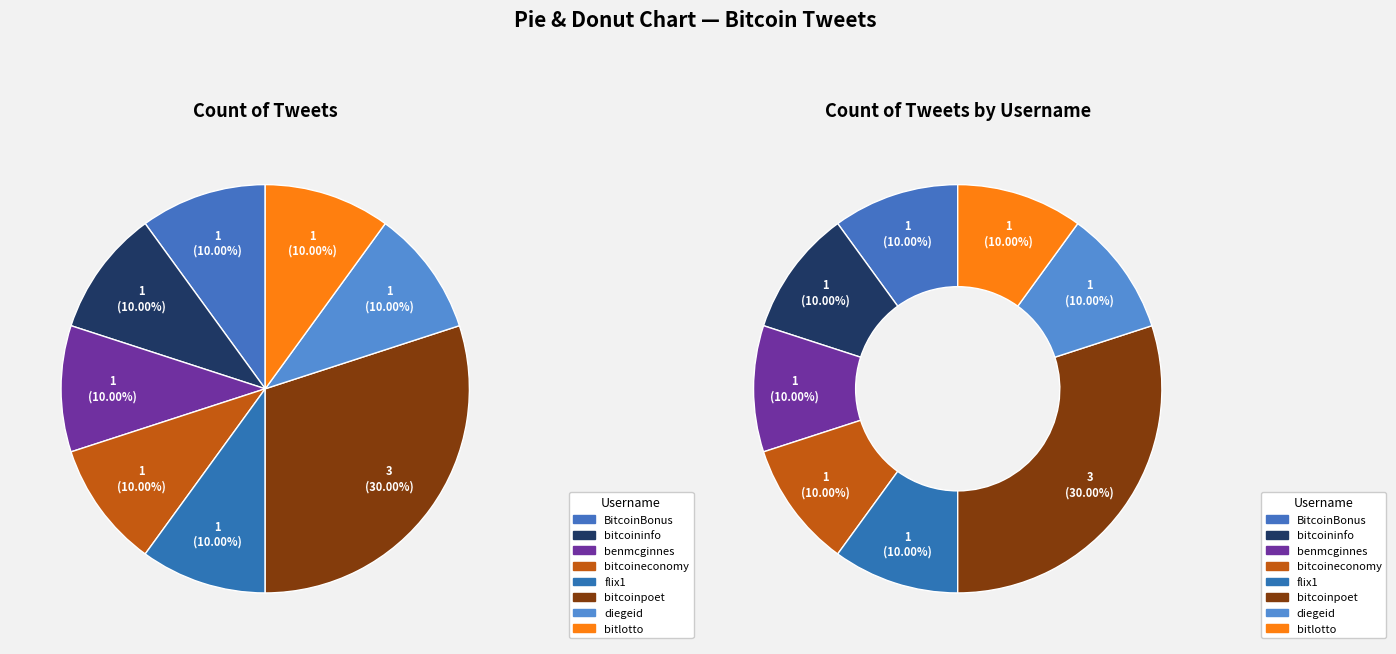

Rank the categories by value from highest to lowest.

bitcoinpoet, BitcoinBonus, bitcoininfo, benmcginnes, bitcoineconomy, flix1, diegeid, bitlotto